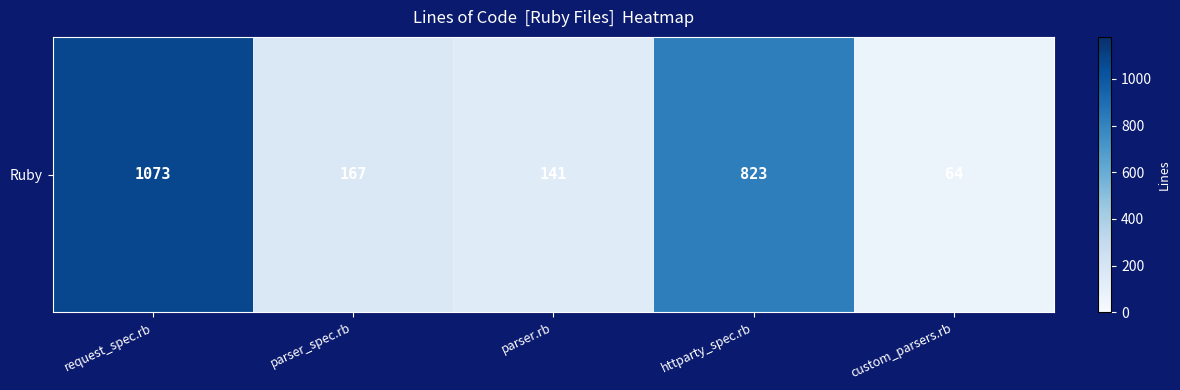

The value at parser_spec.rb is 275. True or false?

False